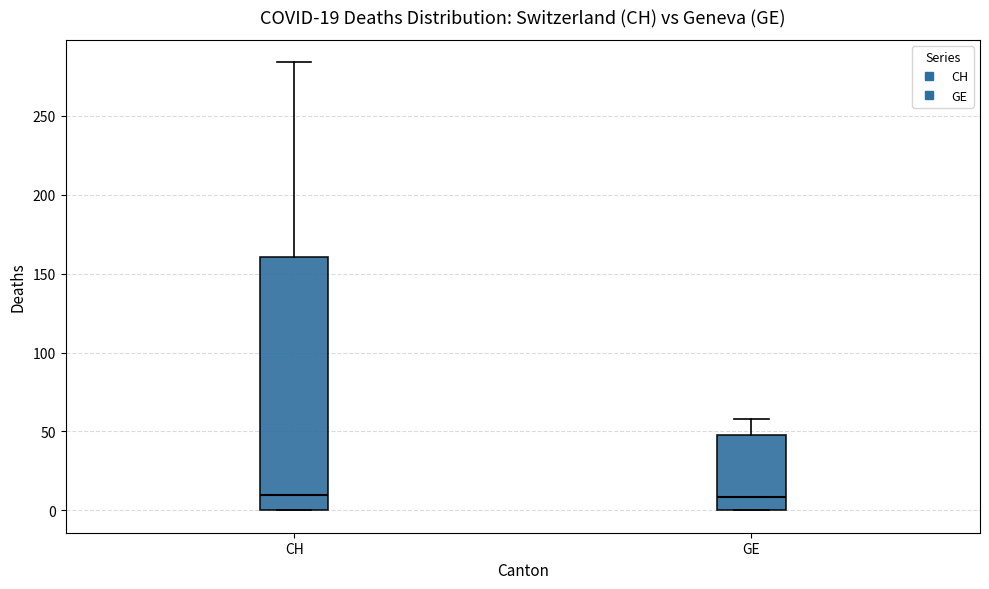

Which box is the tallest, from its lower edge to its upper edge?

CH